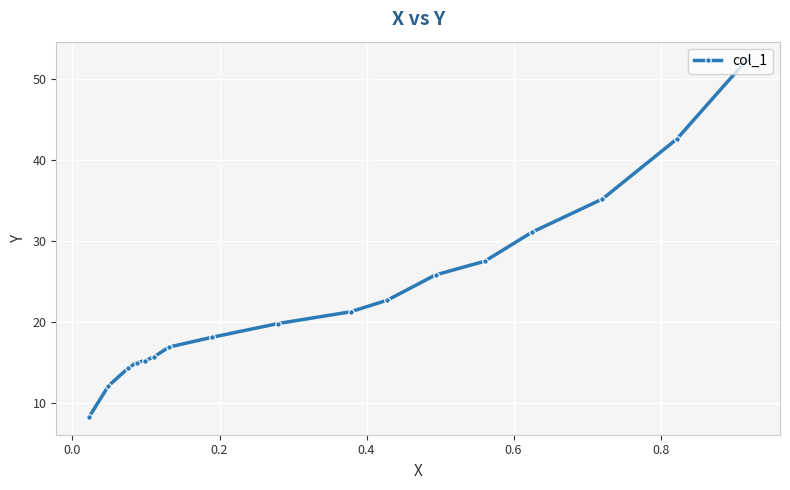

What is the maximum value shown in the chart?

52.4